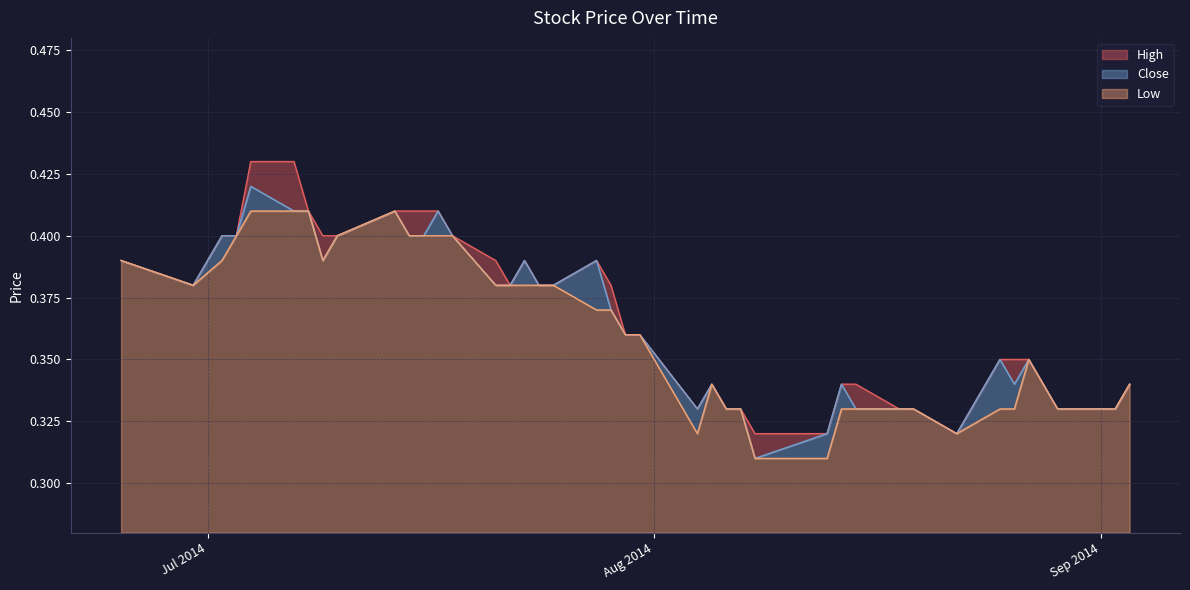

What value does the High series have at 2014-08-29?

0.3